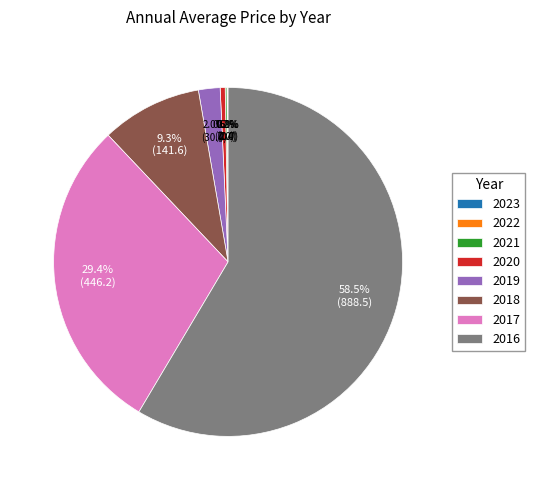

Which slice represents more than half of the pie?

2016